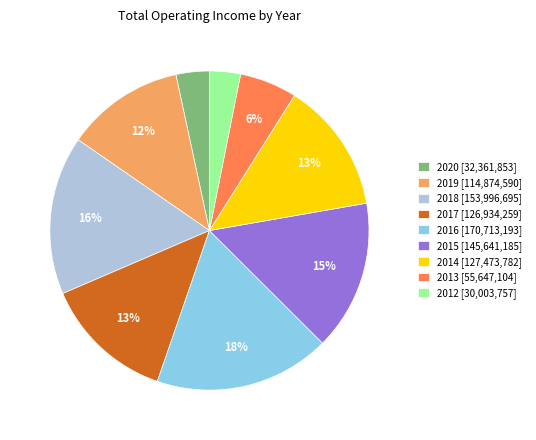

Is the sum of 2012 [30,003,757] and 2019 [114,874,590] greater than half?

No